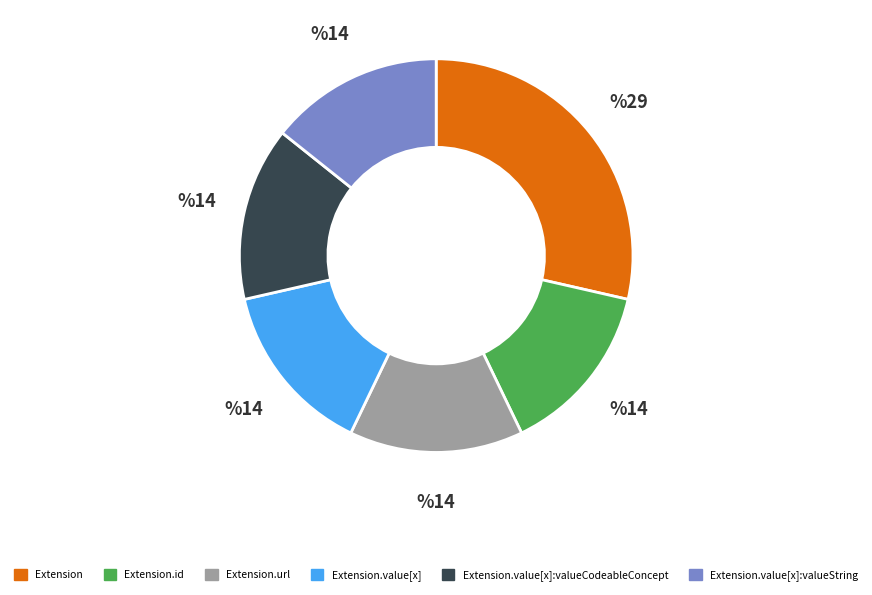

Is there any slice that represents more than half of the pie?

No